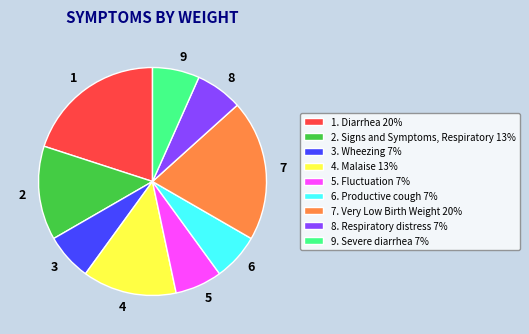

What is the ratio of the value at 3 to the value at 6?

1.0